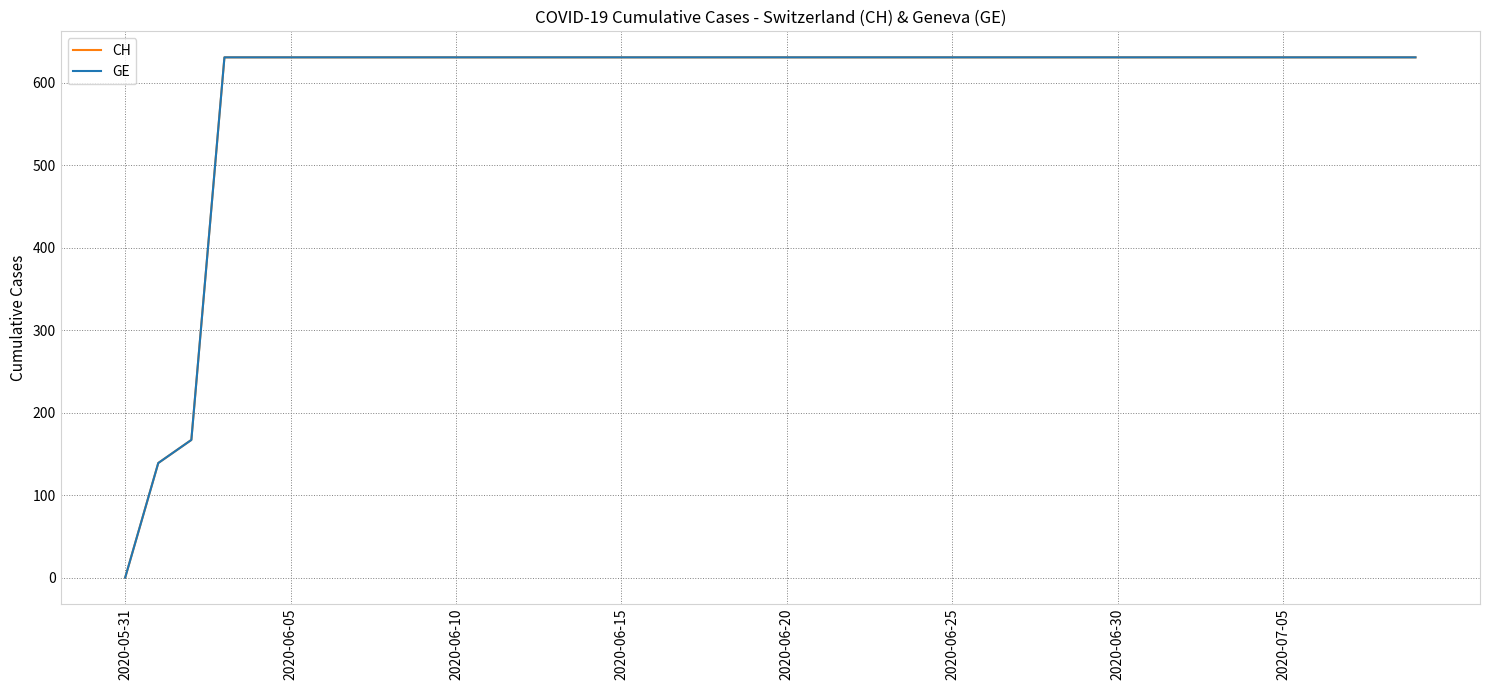

What is the label of the 26th point from the right?

14